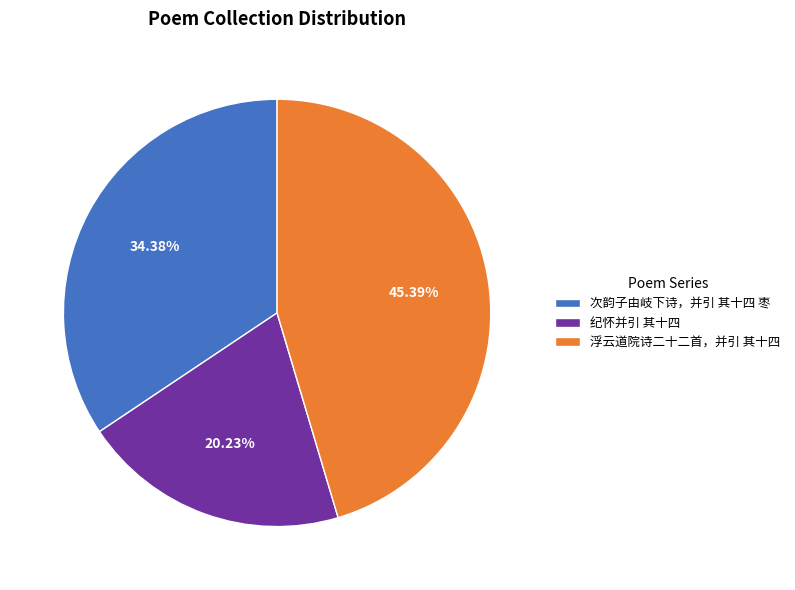

To the nearest percent, what is the average slice percentage?

33%